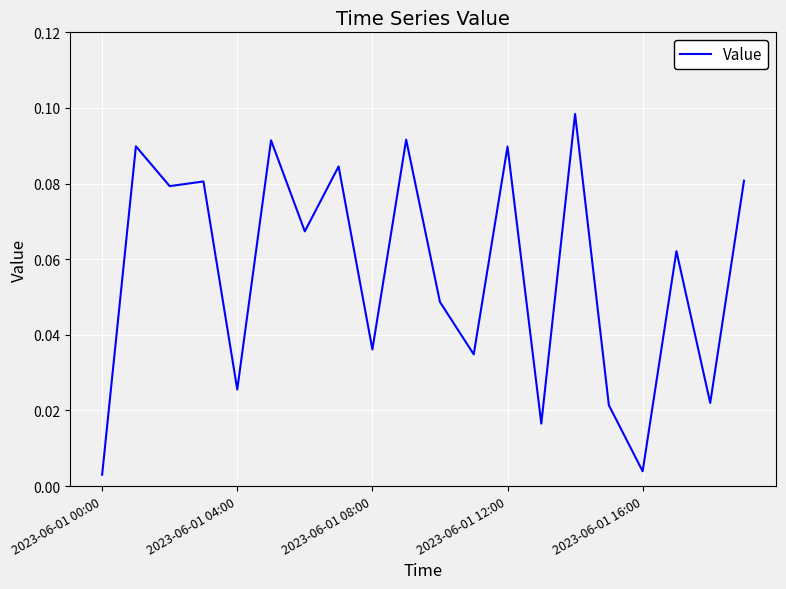

What is the sum of all values?

1.1